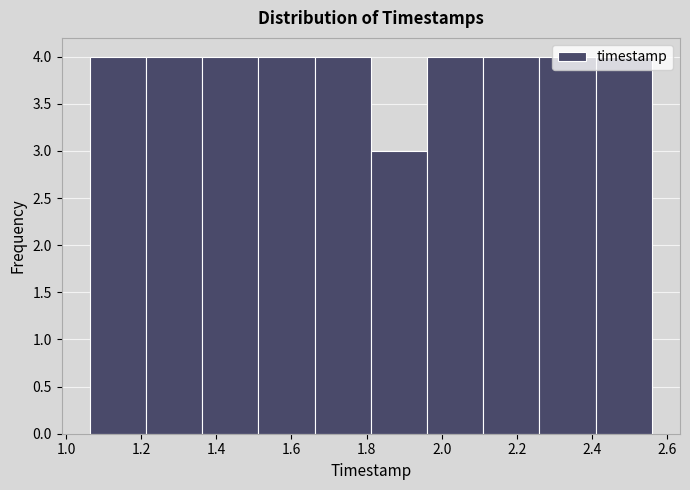

Reading left to right, transcribe this chart: for each bar, give the range it covers on the x-axis and its height. Neither the bar edges nor the heights are printed on the chart, so give them approximately, as read against the axes.

1.06 to 1.22: 4
1.22 to 1.36: 4
1.36 to 1.52: 4
1.52 to 1.66: 4
1.66 to 1.82: 4
1.82 to 1.96: 3
1.96 to 2.12: 4
2.12 to 2.26: 4
2.26 to 2.40: 4
2.40 to 2.56: 4